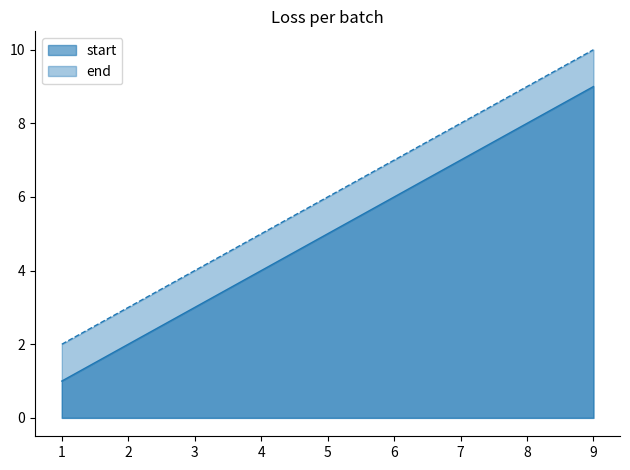

What is the difference between the maximum and second lowest values in the start series?

7